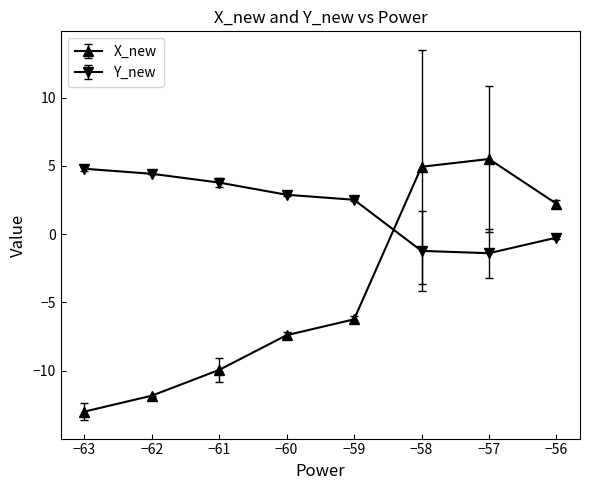

Count the number of categories in the chart.

8